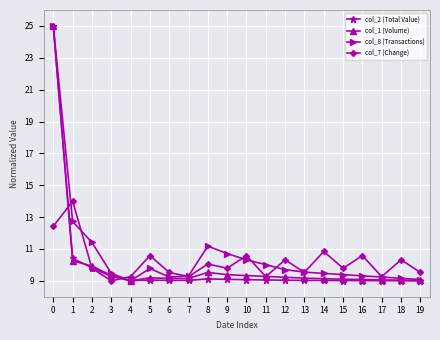

How many lines are shown in the chart?

4